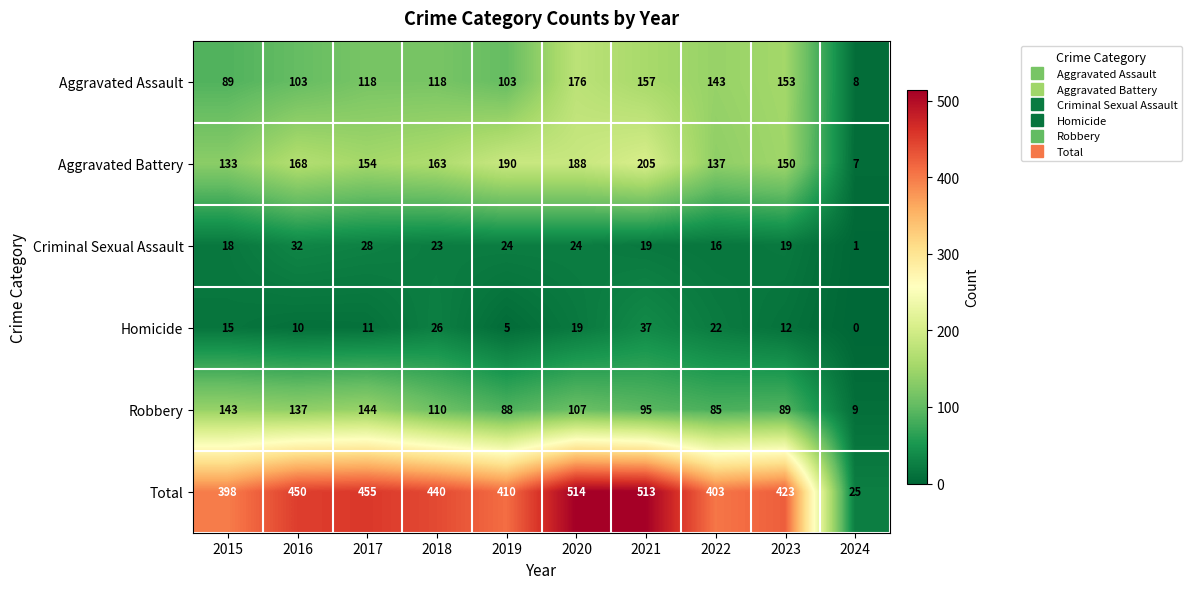

Is it true that Homicide equals 33 at 2020?

False